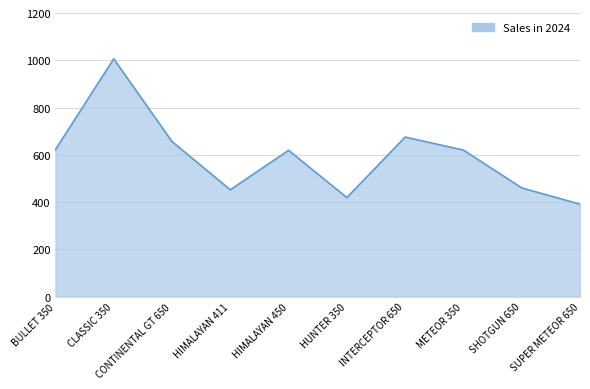

Where is the data nearest to the value 698?

INTERCEPTOR 650